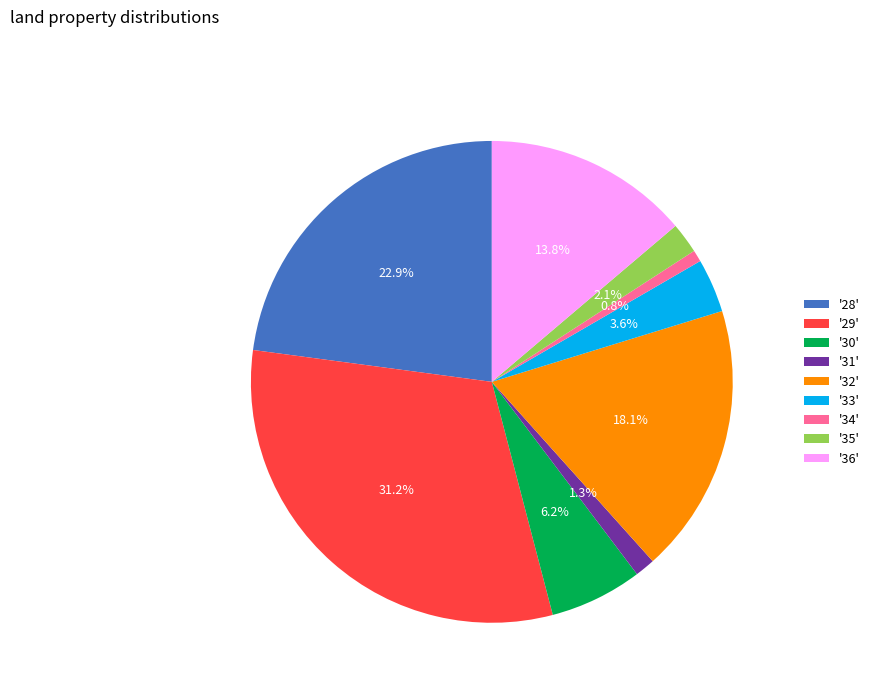

Rank the categories by value from highest to lowest.

'29', '28', '32', '36', '30', '33', '35', '31', '34'